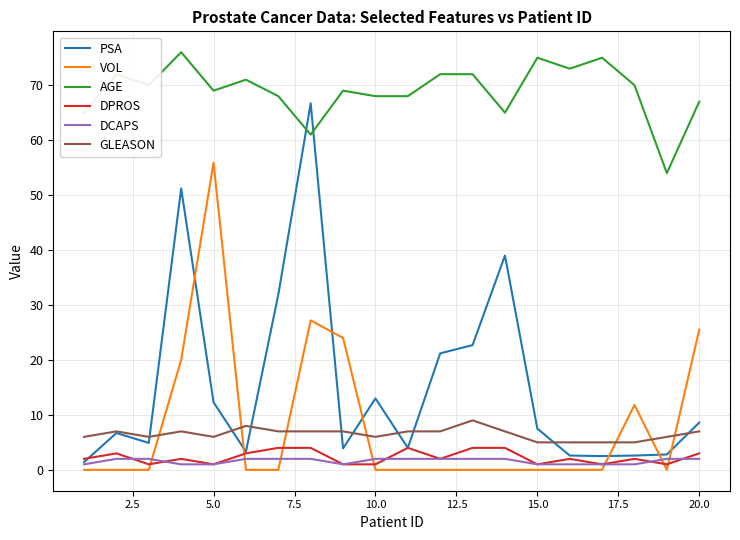

What is the minimum value for AGE?

54.0